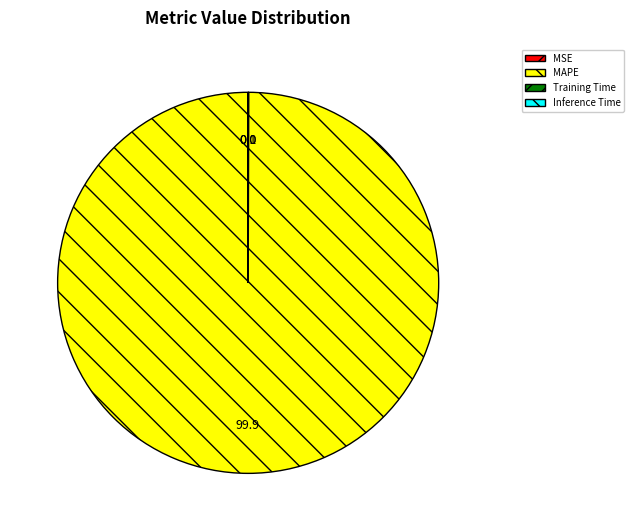

What is the majority slice?

MAPE